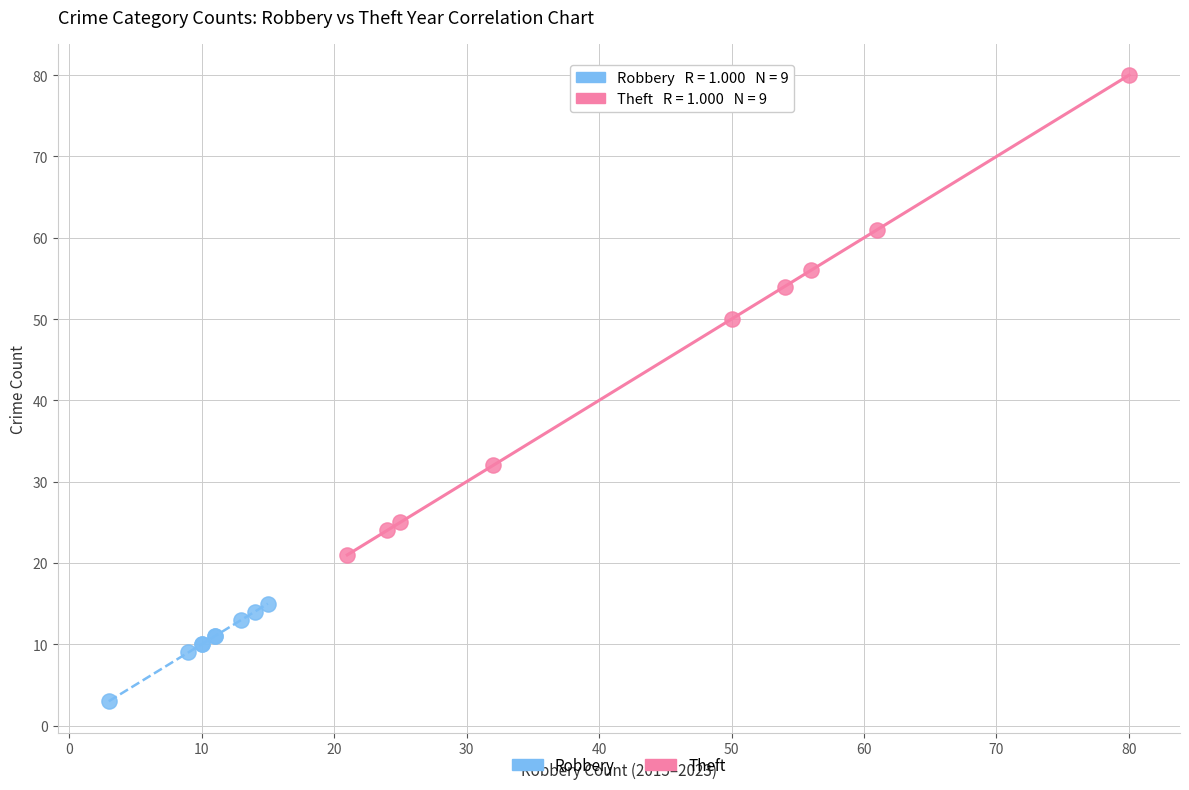

Which series contains the highest Y value?

Theft